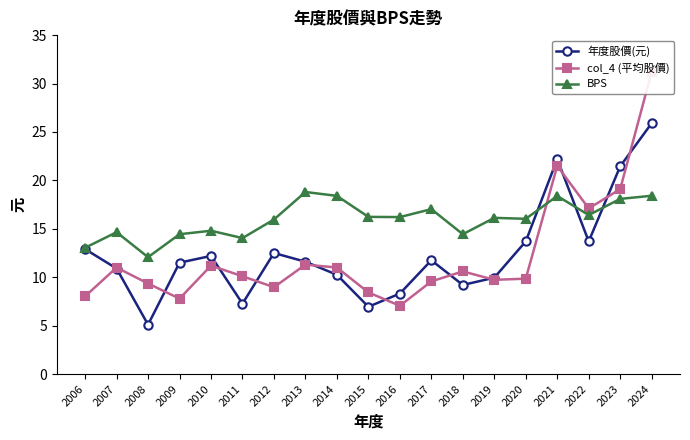

What is the value of the BPS point at the 18th from the left?

18.1